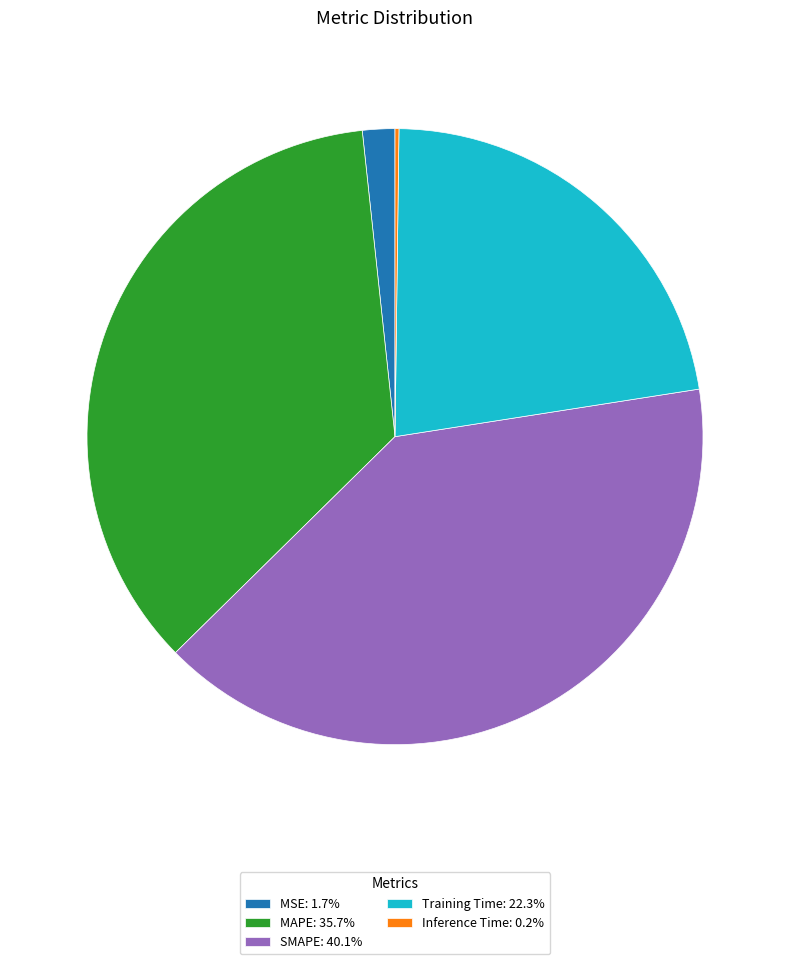

True or false: MAPE accounts for 36% of the total.

True